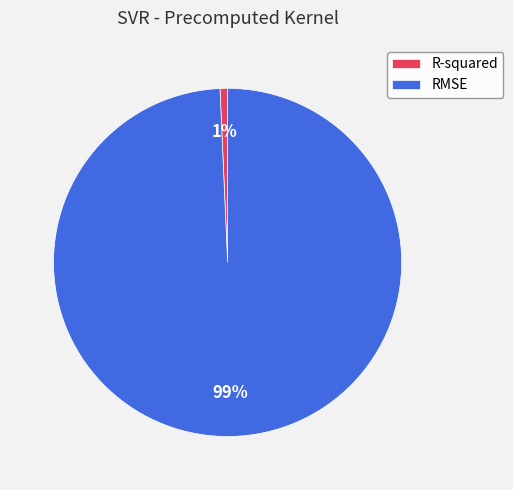

Is it true that R-squared is 1% of the pie?

True